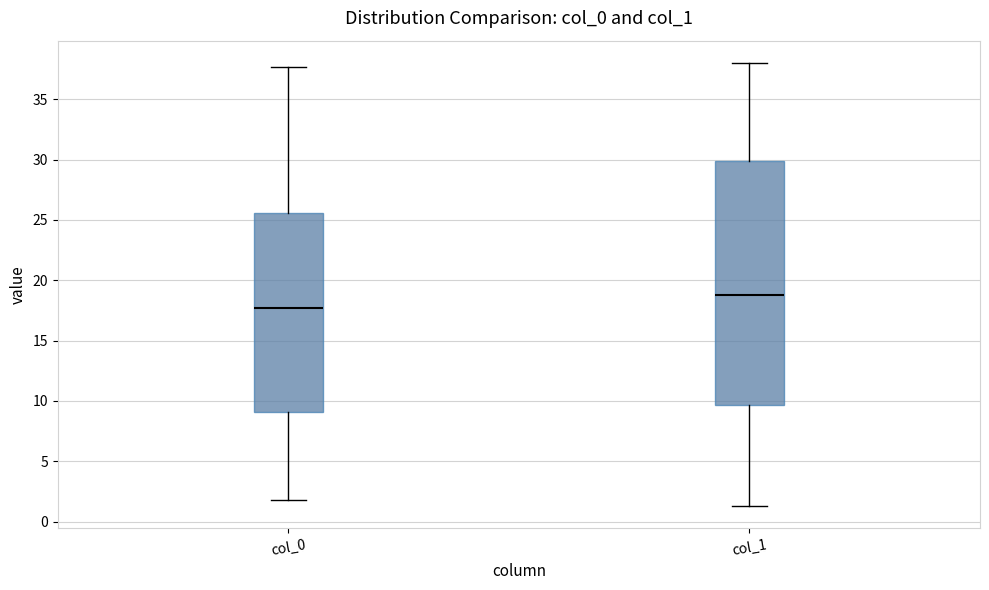

Comparing the boxes themselves (not the whiskers), which one is the tallest?

col_1